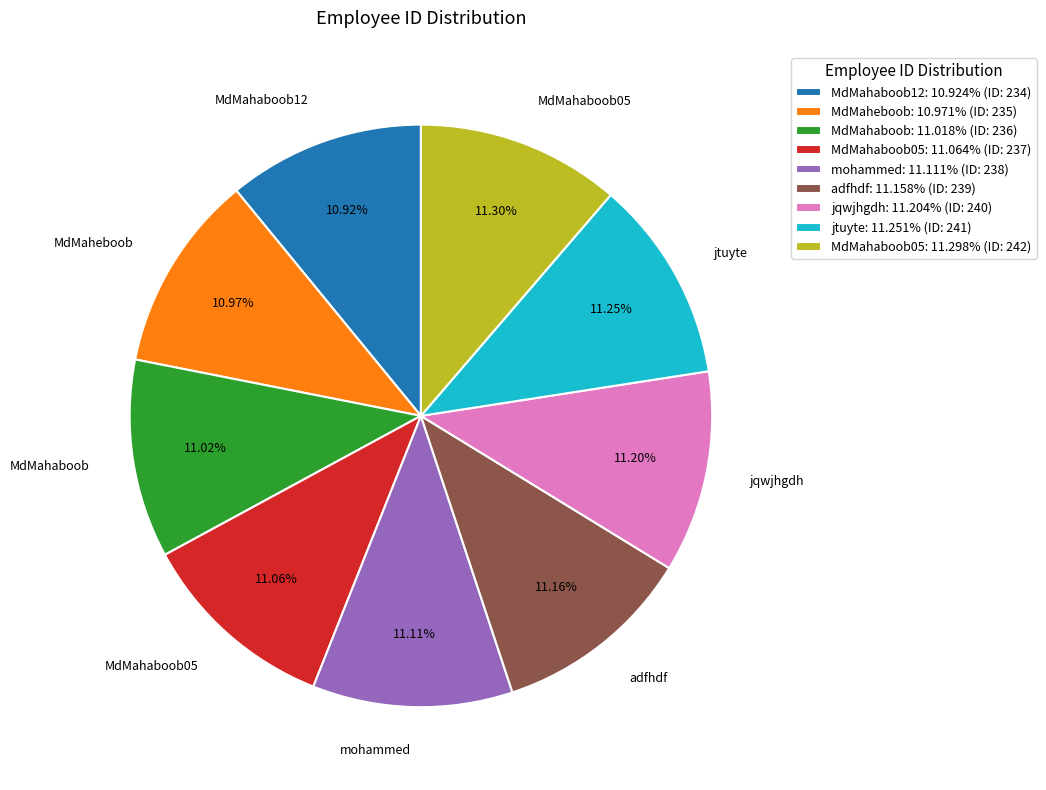

Is there a majority slice in this chart?

No